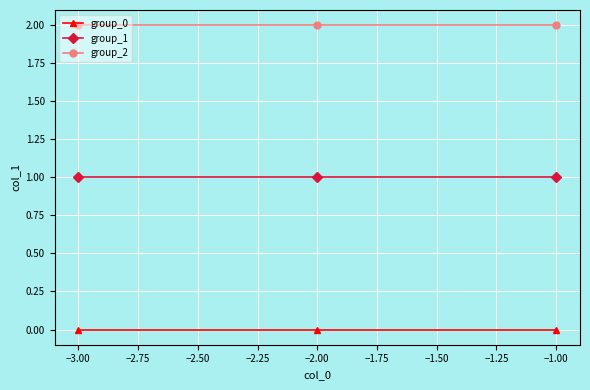

Rank the series by their maximum value, from lowest to highest.

group_0, group_1, group_2